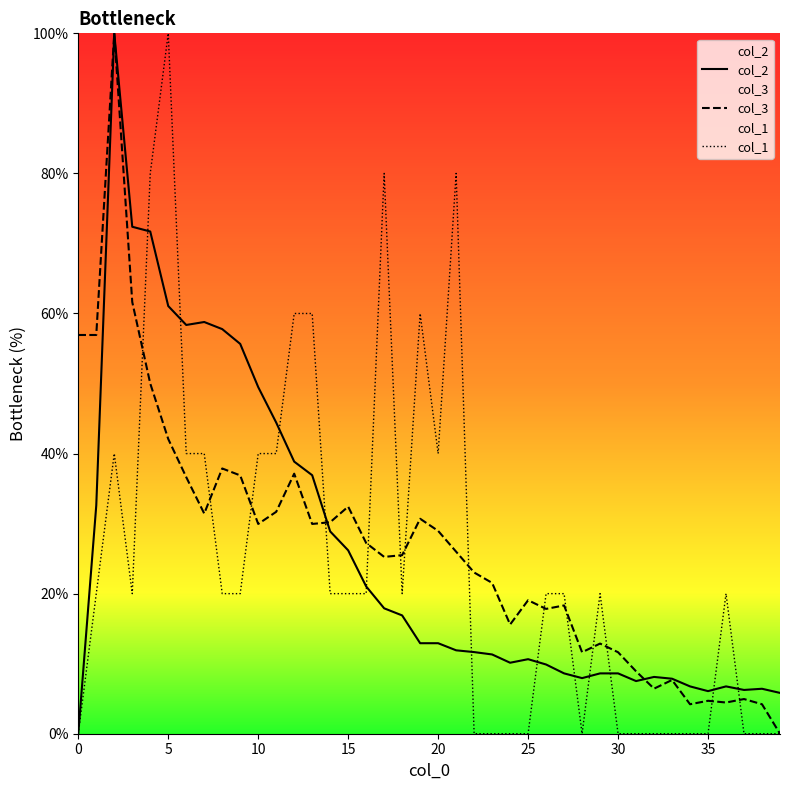

How many data points does each series have?

40